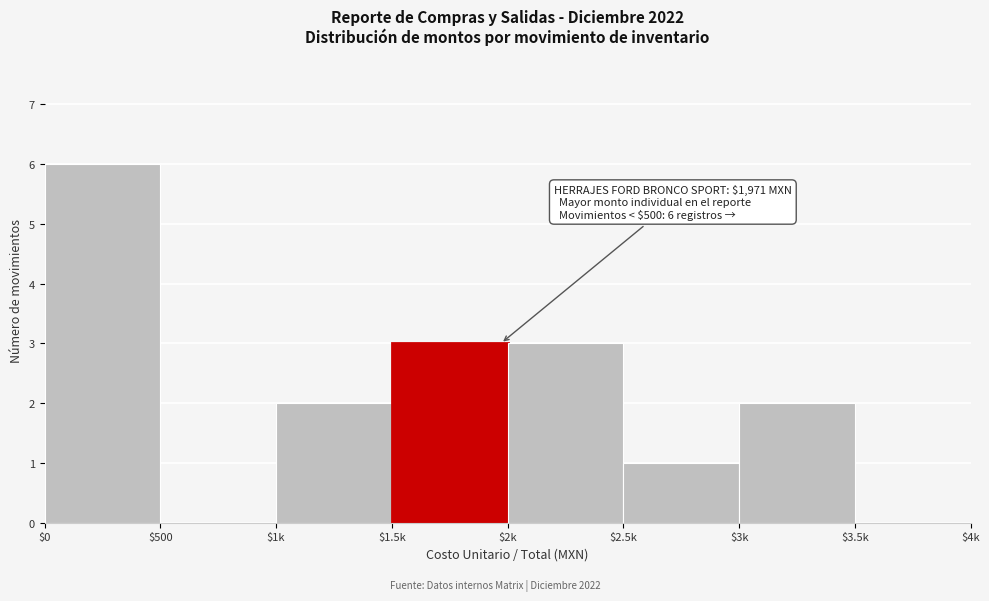

What is the sum of all values?

17